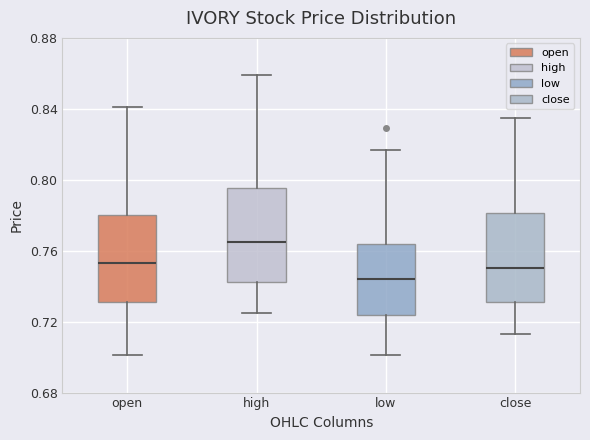

Where does the lower whisker of the box for close end on the y-axis? The values are not printed on the chart, so give them approximately, as read against the axis.

0.715